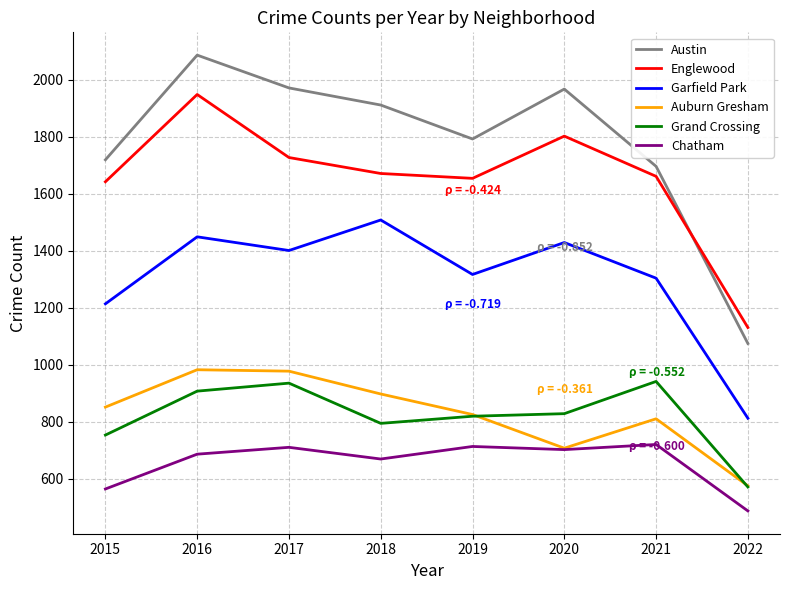

Is the value of Garfield Park at 2019 greater than the value of Grand Crossing at 2018?

Yes